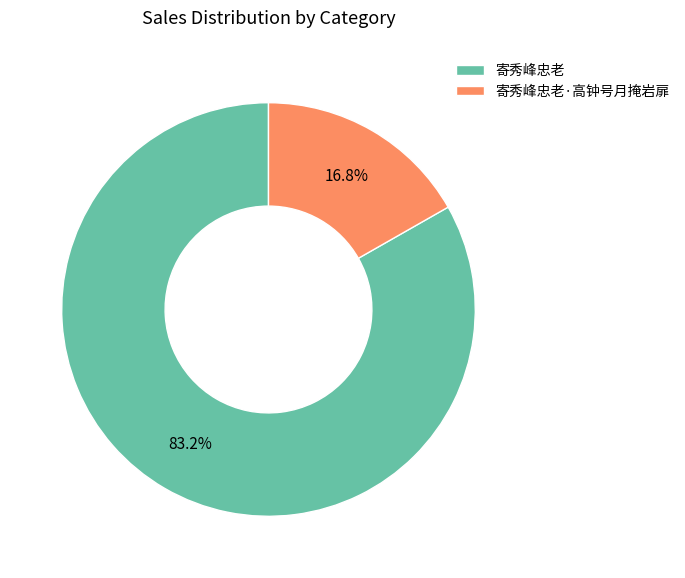

Rank the categories by value from highest to lowest.

寄秀峰忠老, 寄秀峰忠老·高钟号月掩岩扉